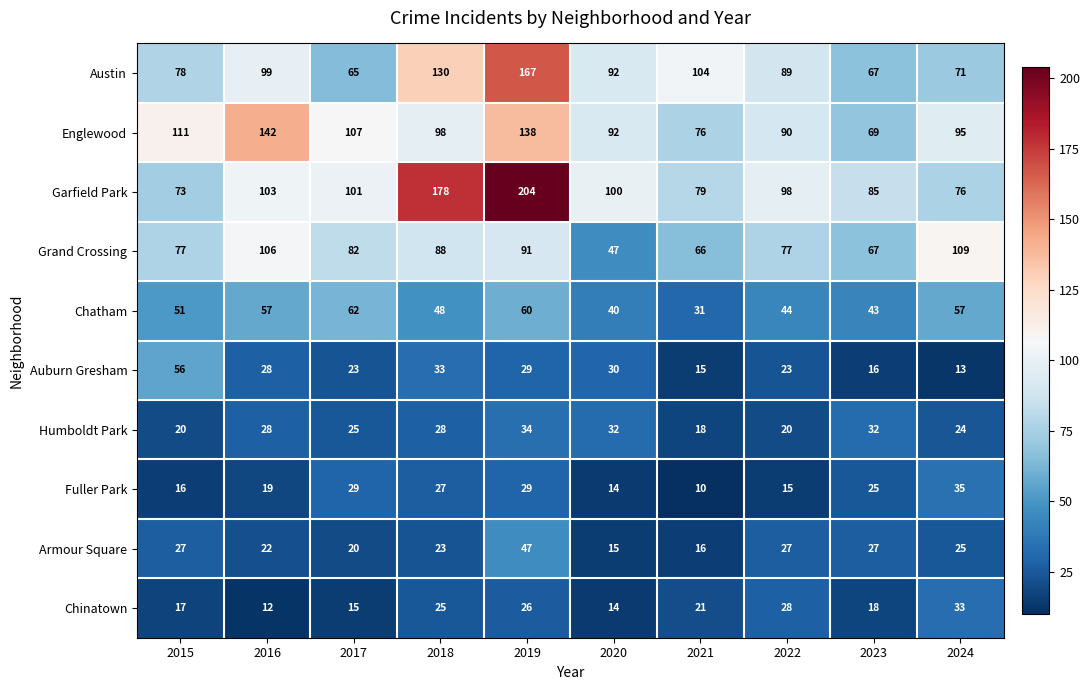

Rank the series by their maximum value, from highest to lowest.

Garfield Park, Austin, Englewood, Grand Crossing, Chatham, Auburn Gresham, Armour Square, Fuller Park, Humboldt Park, Chinatown